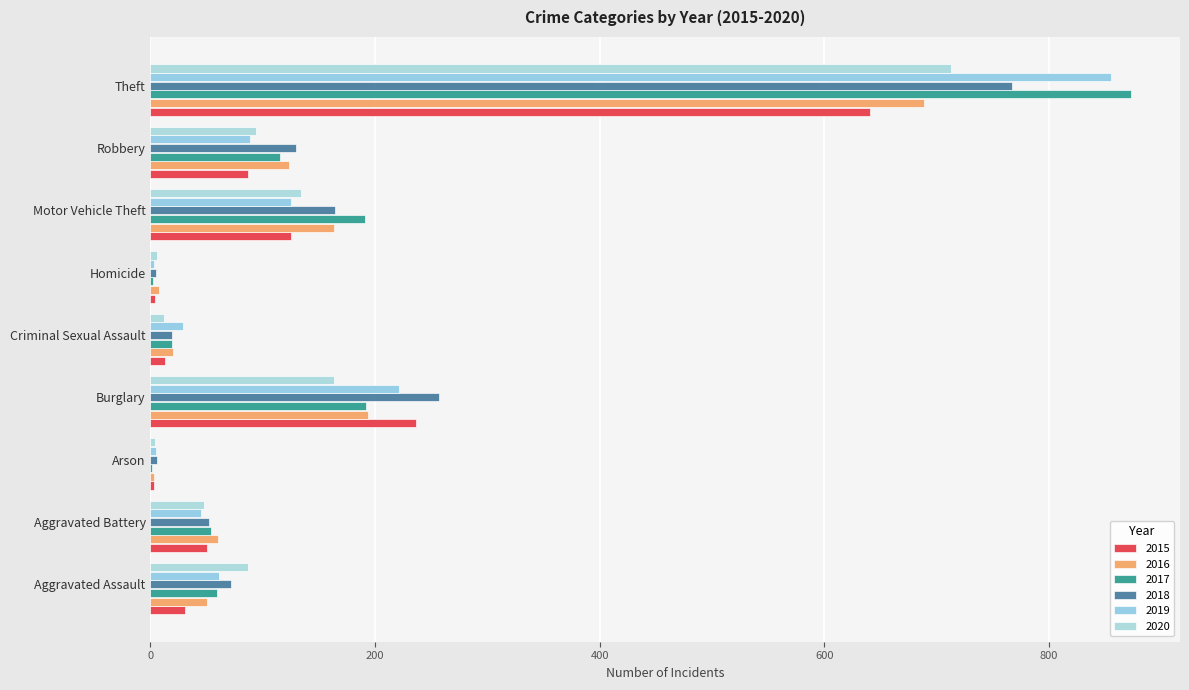

True or false: 2017 has a value of 8 at Criminal Sexual Assault.

False